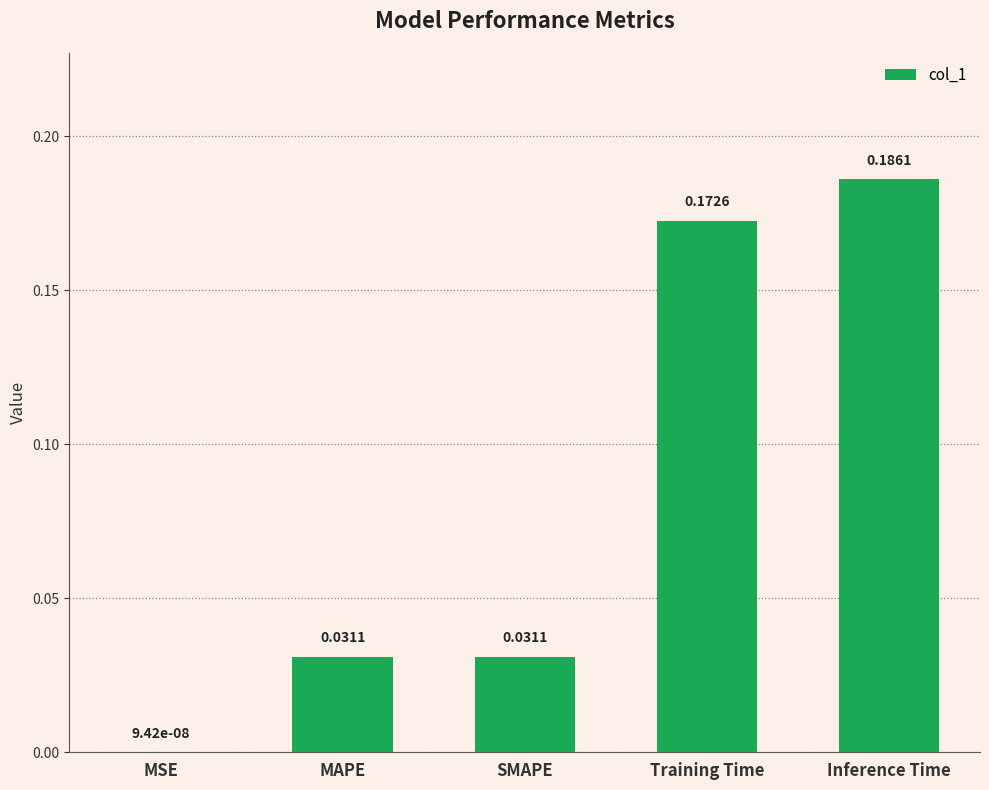

Which label corresponds to the largest value in the chart?

Inference Time